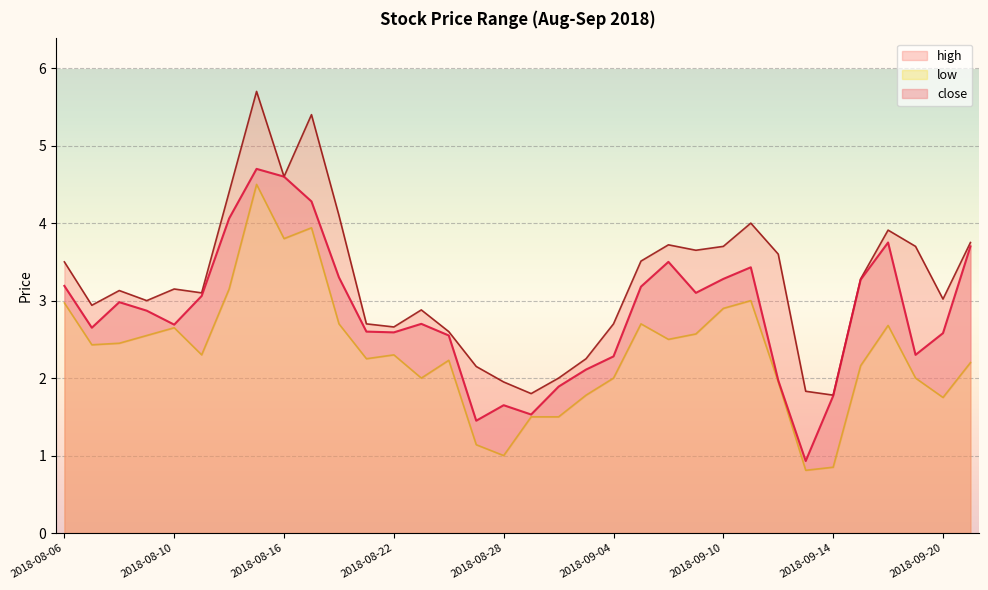

At which label is high closest to 3?

2018-08-09